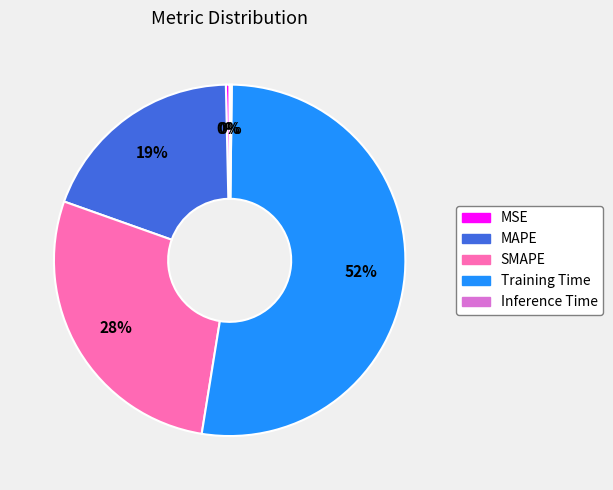

True or false: SMAPE accounts for 33% of the total.

False